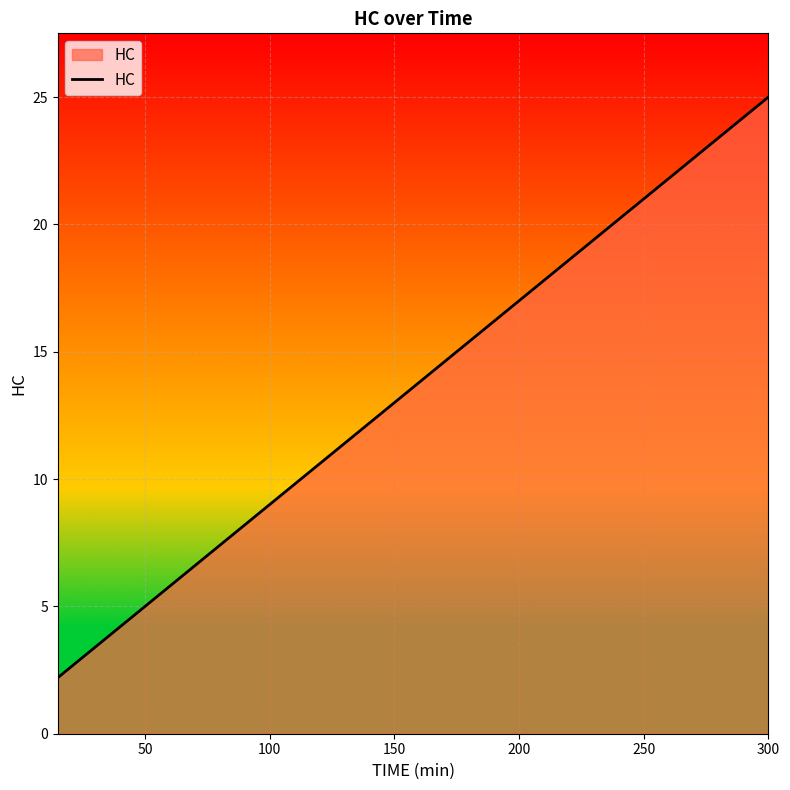

What is the difference between the maximum and second lowest values?

21.6